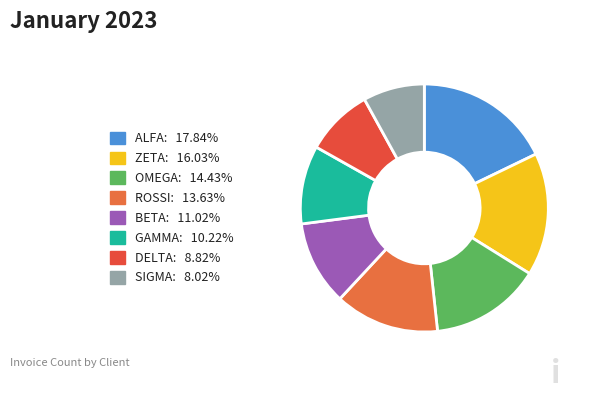

Count the number of slices in the pie.

8